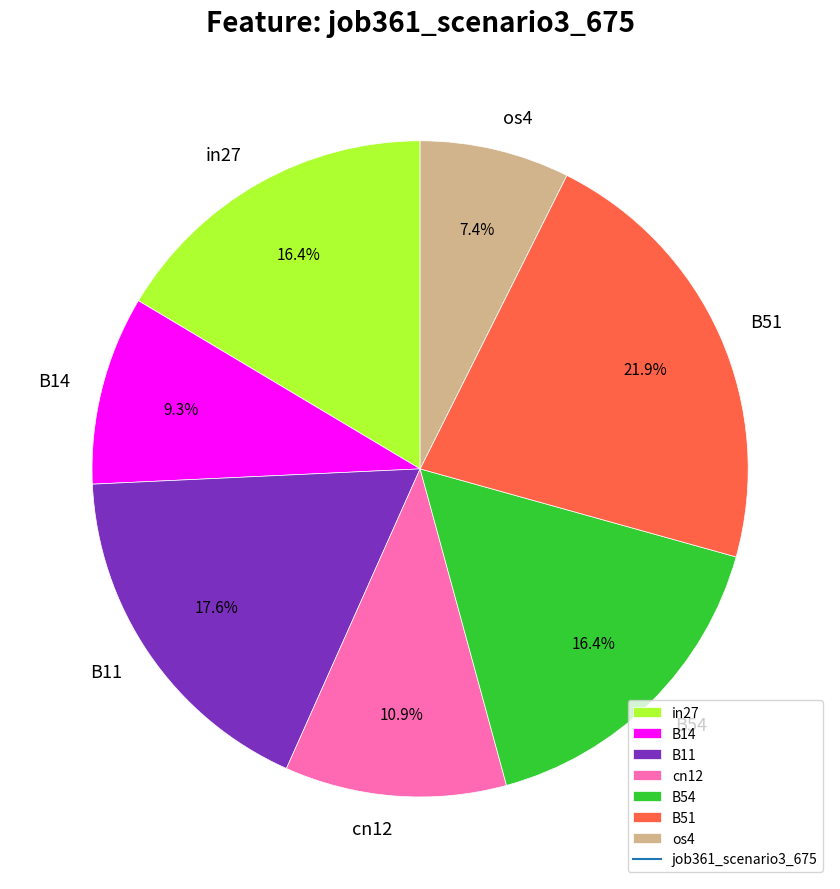

How many segments does this pie chart have?

7